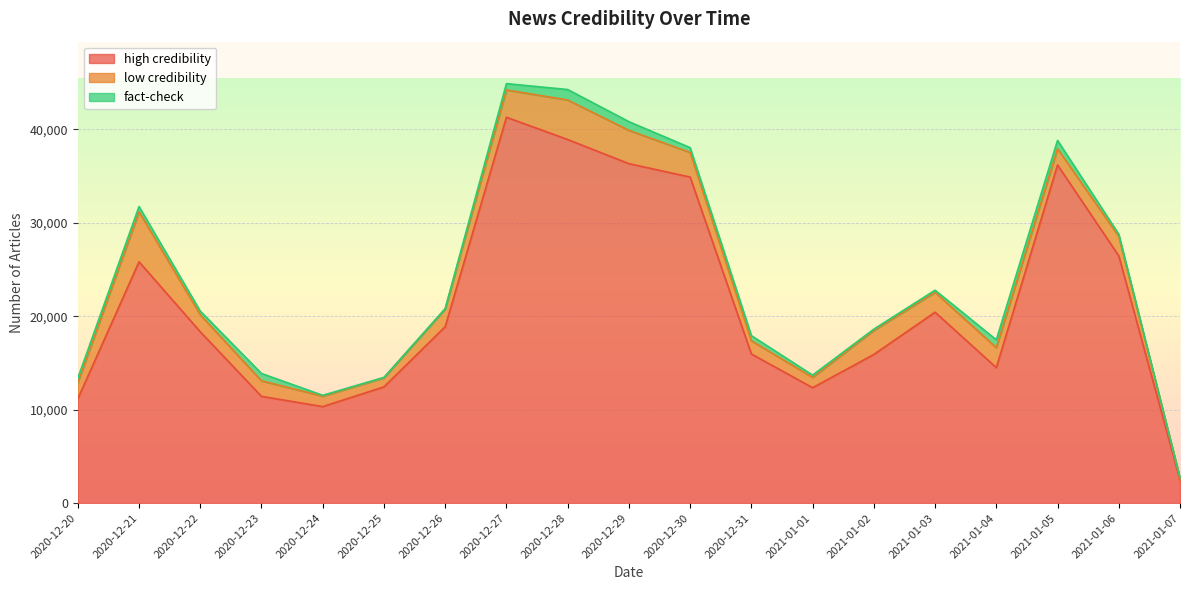

Which category has the highest value in the high credibility series?

2020-12-27